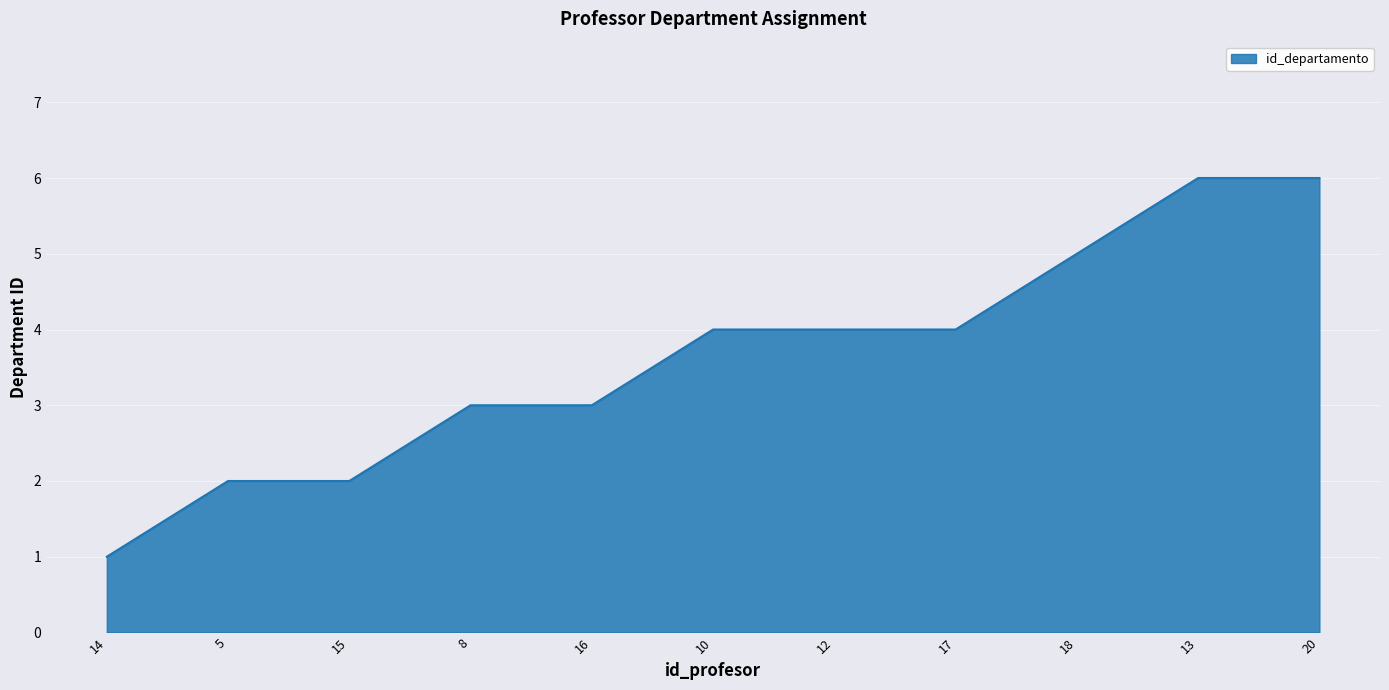

What position from the right is 13?

2